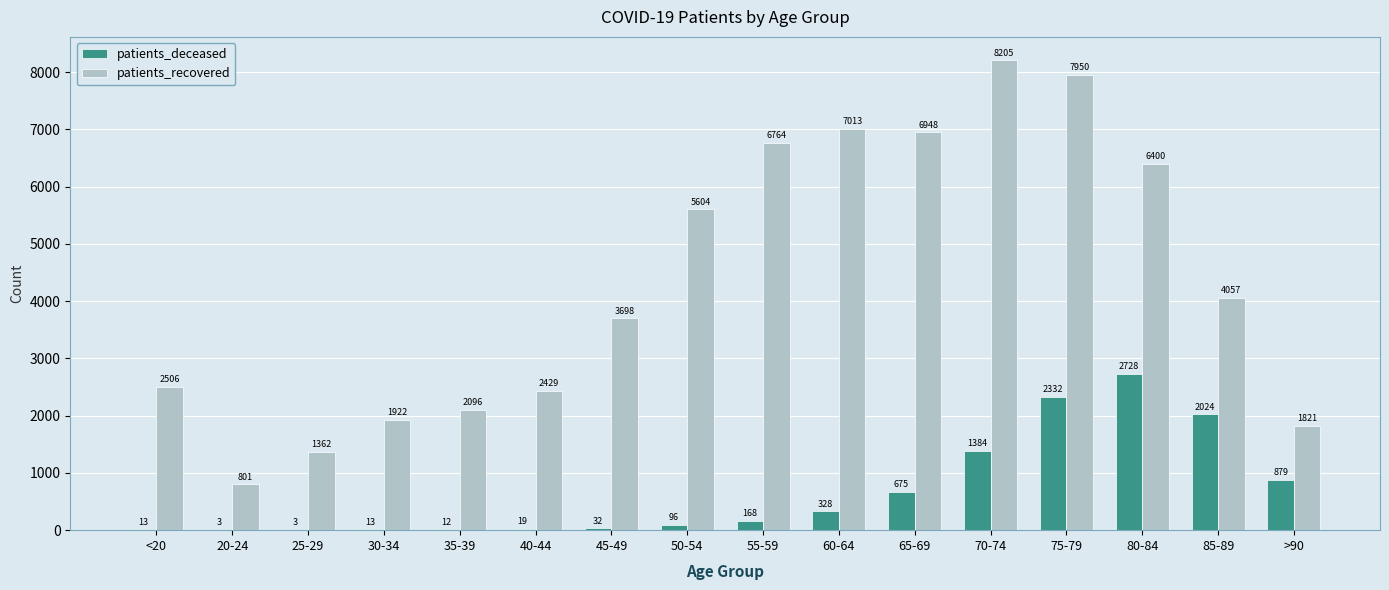

The patients_recovered series shows 4057 at 85-89. True or false?

True